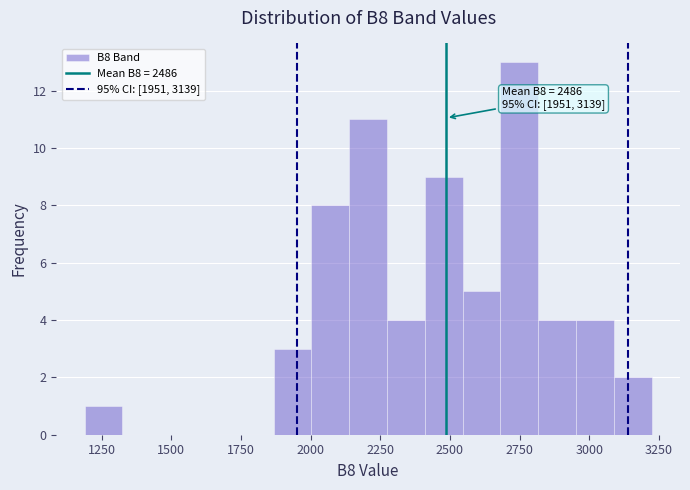

Read against the x-axis, roughly where is the centre of the tallest bar?

2750